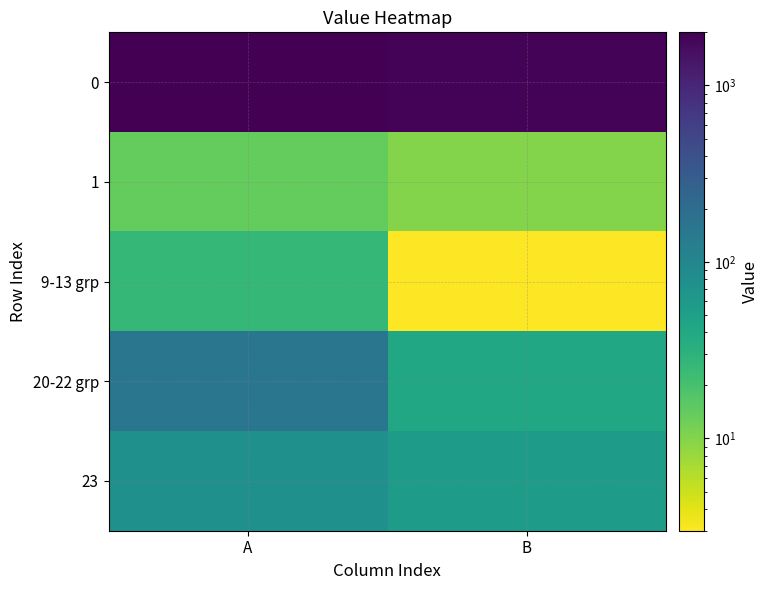

Which has a higher value, B or A?

A